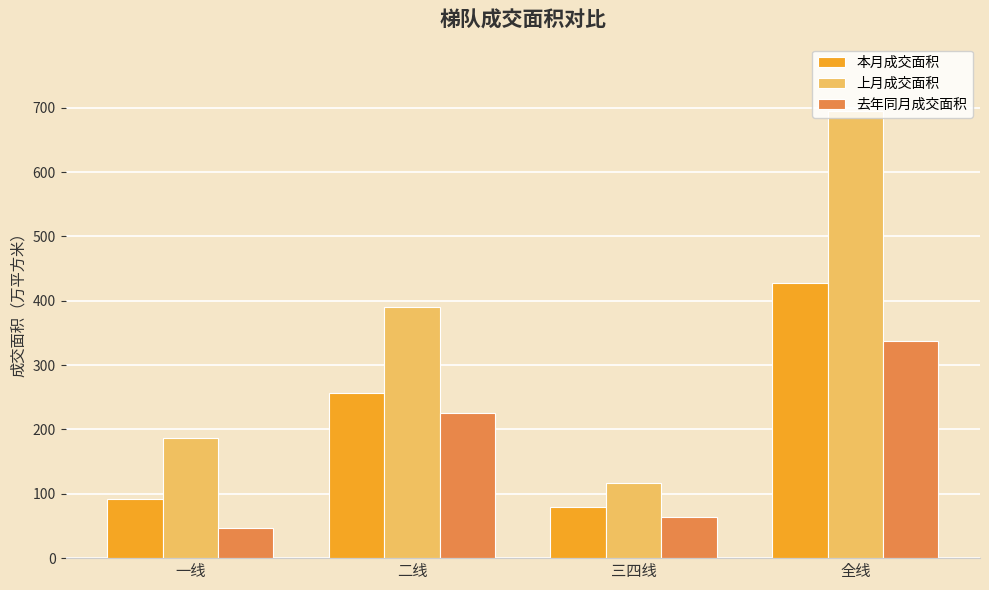

Rank the series by their maximum value, from highest to lowest.

上月成交面积, 本月成交面积, 去年同月成交面积